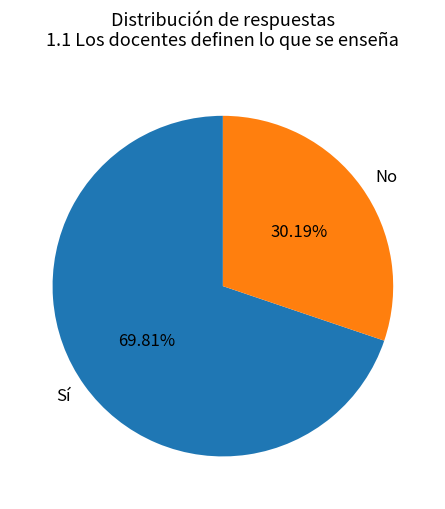

Combined, do Sí and No account for over 50%?

Yes